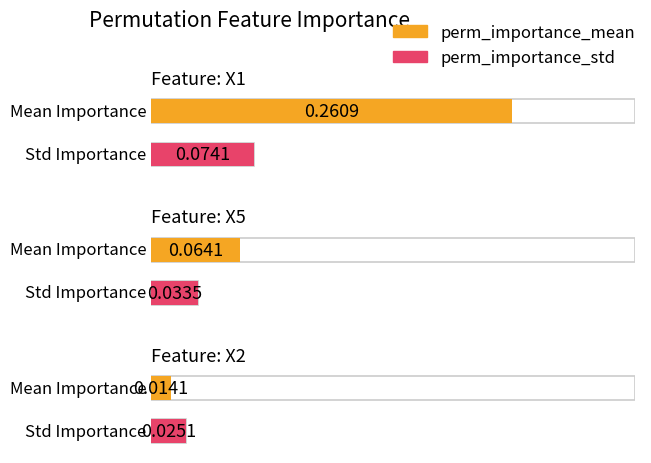

The perm_importance_std series shows 0.0 at X2. True or false?

False